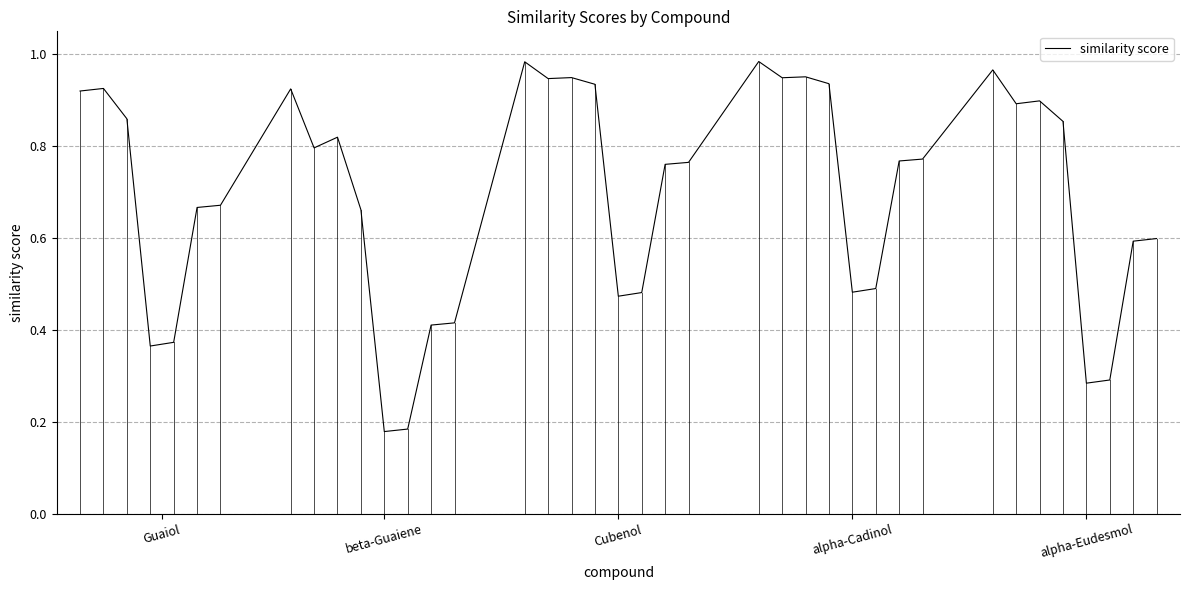

Does the chart have visible grid lines?

Yes